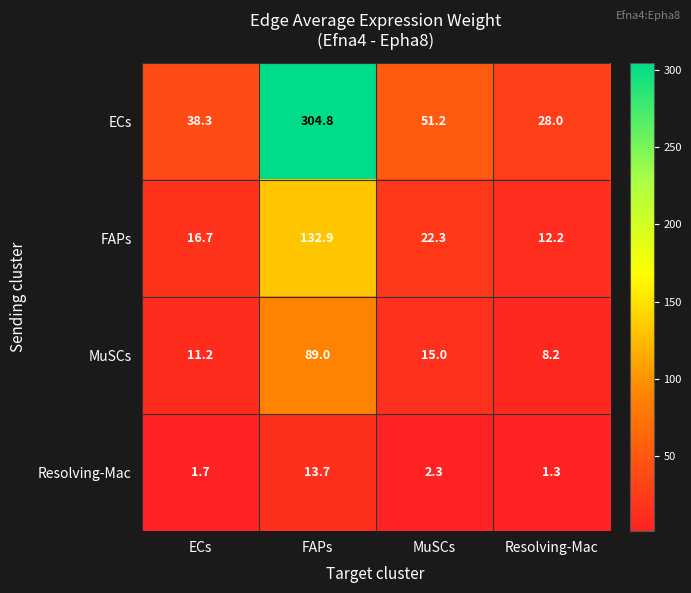

Reading left to right, what are all the values shown in this chart?

ECs: 38.3	304.8	51.2	28.0
FAPs: 16.7	132.9	22.3	12.2
MuSCs: 11.2	89.0	15.0	8.2
Resolving-Mac: 1.7	13.7	2.3	1.3